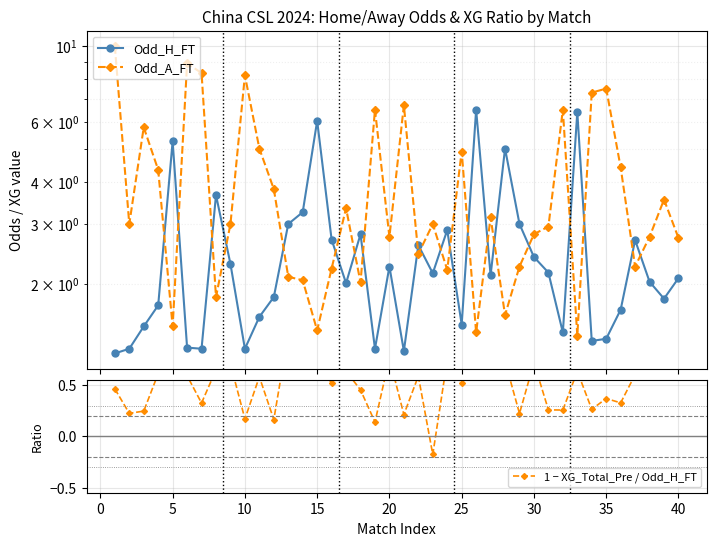

The Odd_A_FT series shows 11.6 at 20. True or false?

False